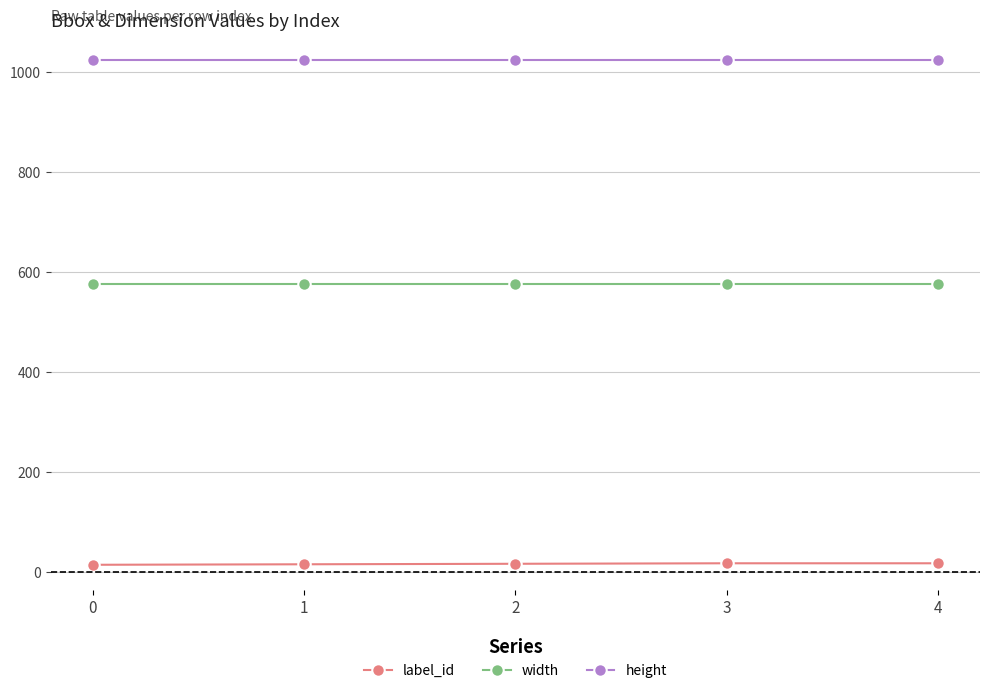

At how many categories does at least one series exceed 416?

5